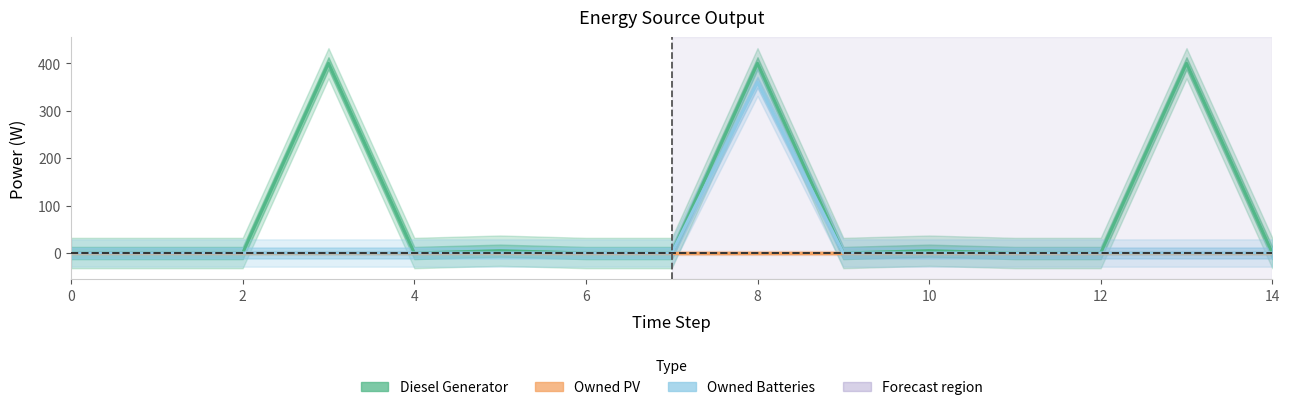

What is the sum of all Owned Batteries values?

360